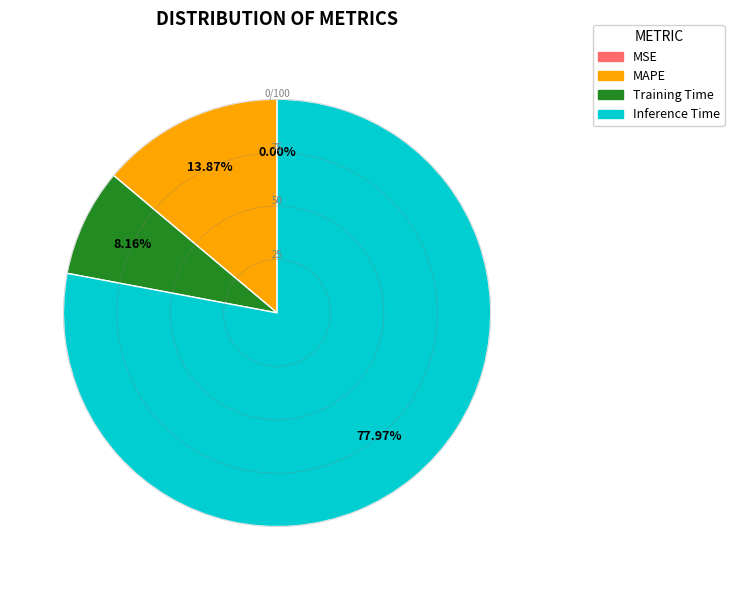

Does any single category account for the majority?

Yes